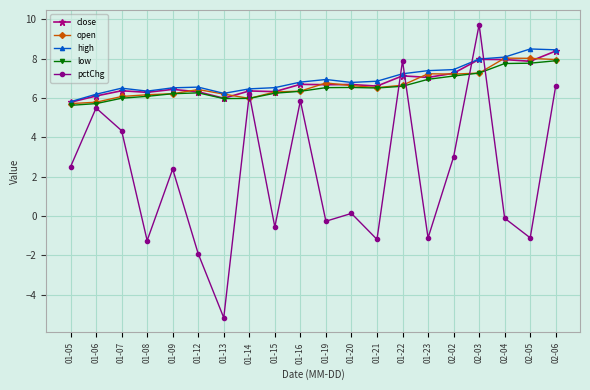

What is the highest value of the high series?

8.5